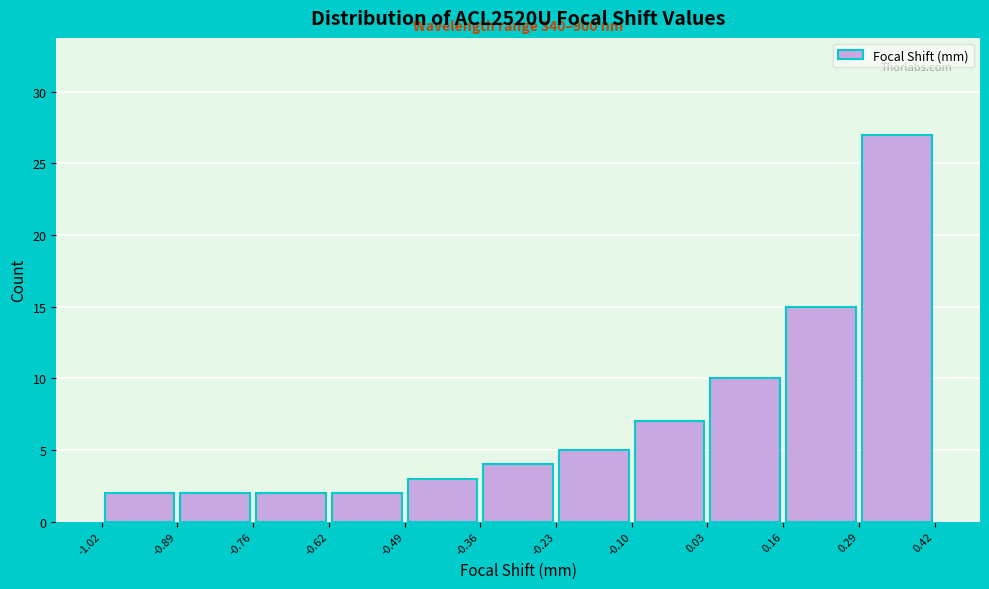

Over which range of the x-axis is the bar tallest?

0.29 to 0.42